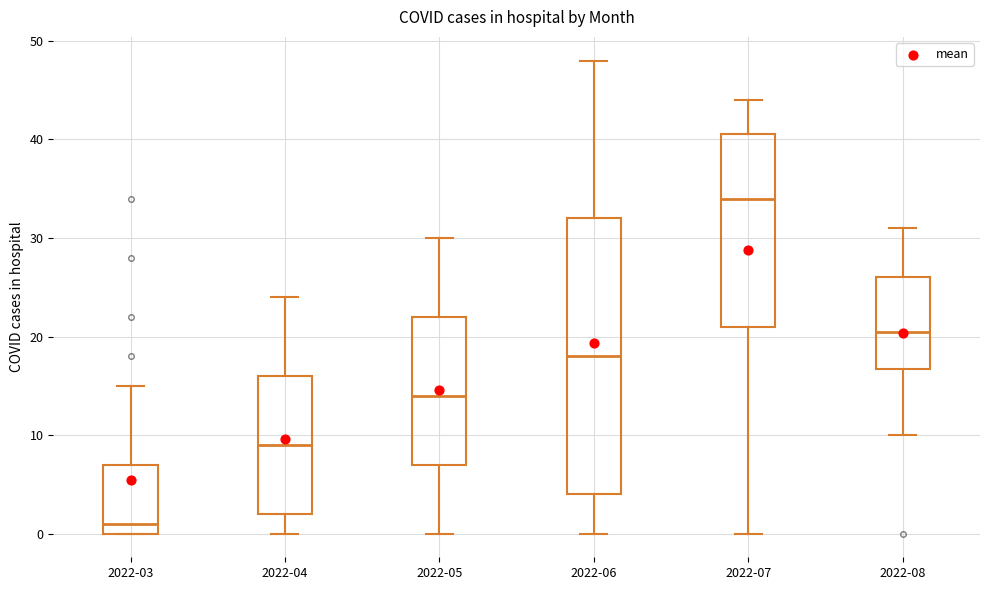

Reading left to right, read every box against the y-axis: the position of its median line, the range the box covers, and the ends of its whiskers. The values are not printed on the chart, so give them approximately, as read against the axis.

2022-03: median 1, box 0 to 7, whiskers 0 to 15
2022-04: median 9, box 2 to 16, whiskers 0 to 24
2022-05: median 14, box 7 to 22, whiskers 0 to 30
2022-06: median 18, box 4 to 32, whiskers 0 to 48
2022-07: median 34, box 21 to 41, whiskers 0 to 44
2022-08: median 21, box 17 to 26, whiskers 10 to 31